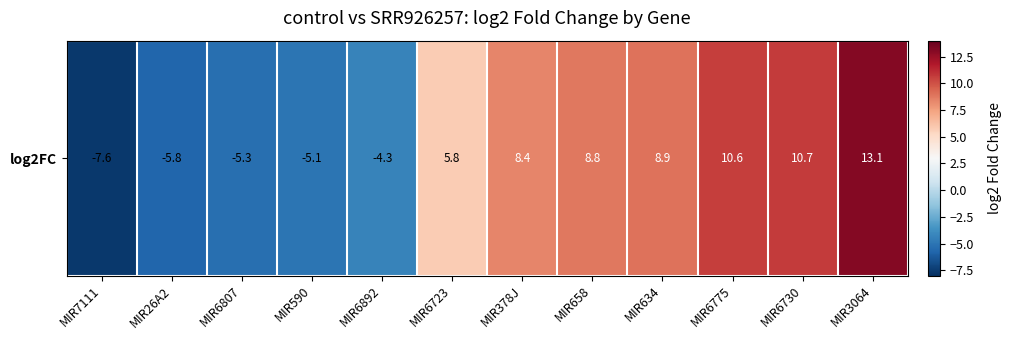

Rank the categories by value from lowest to highest.

MIR7111, MIR26A2, MIR6807, MIR590, MIR6892, MIR6723, MIR378J, MIR658, MIR634, MIR6775, MIR6730, MIR3064